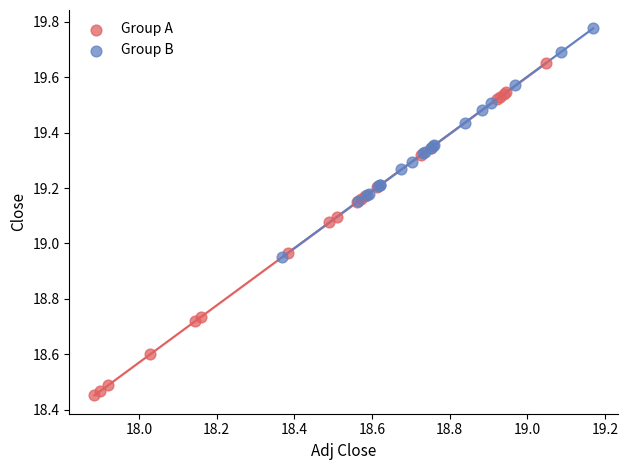

Which series has the widest spread of Y values?

Group A